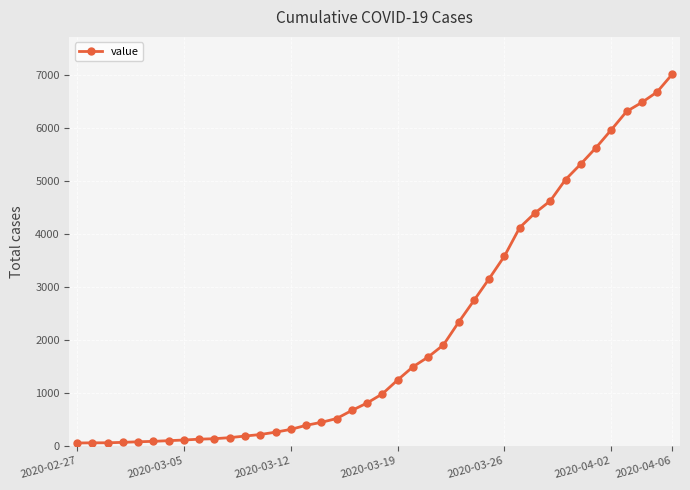

What is the sum of all values?

85461